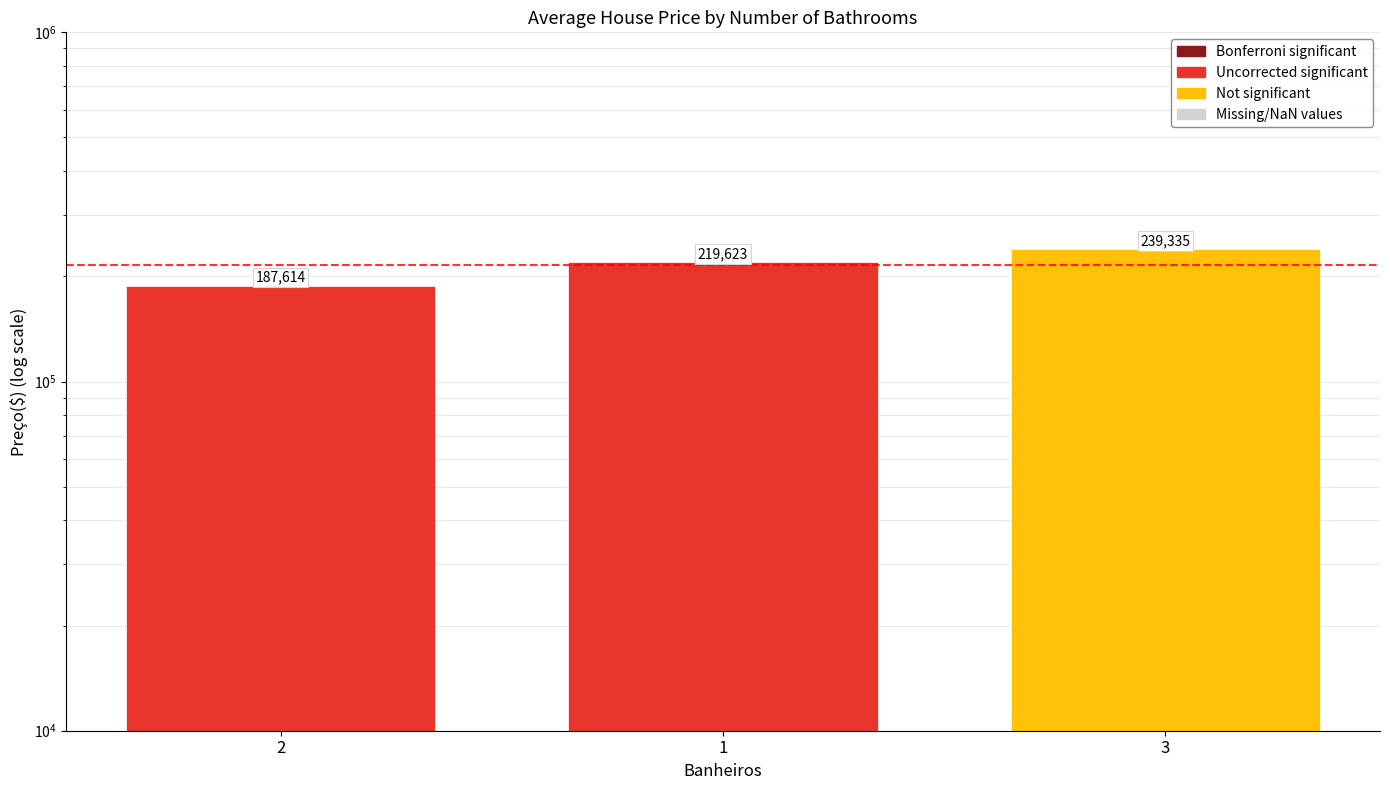

What is the sum of the values at 1 and 2?

407237.1